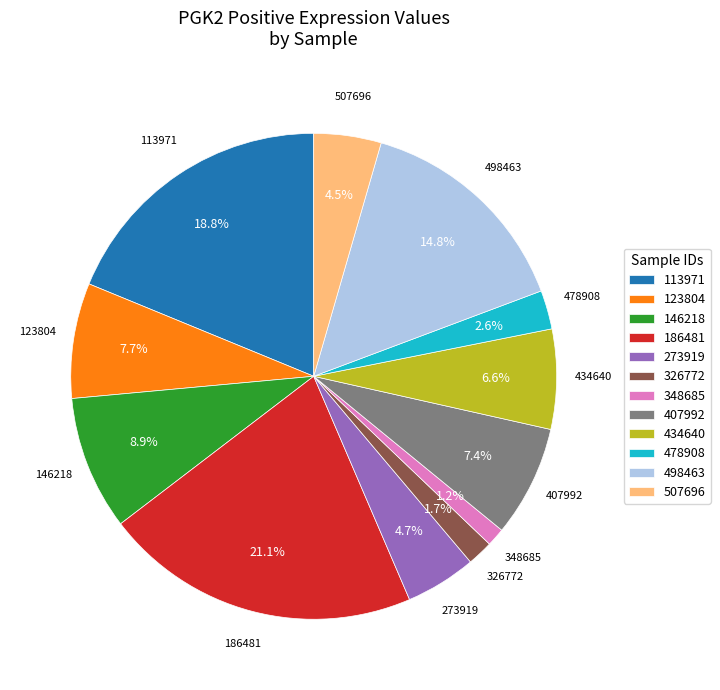

The 326772 slice represents 2% of the pie. True or false?

True